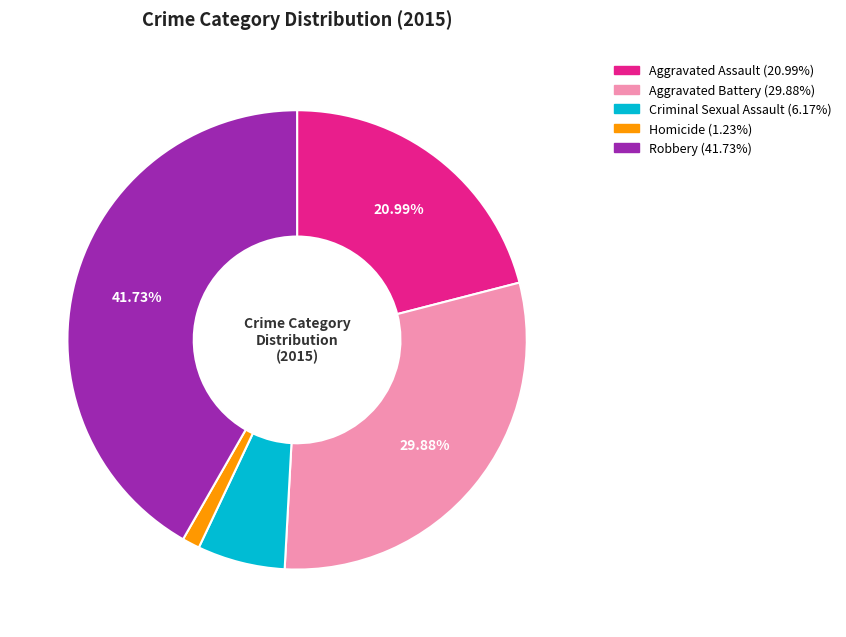

Is the sum of Criminal Sexual Assault and Aggravated Assault greater than half?

No